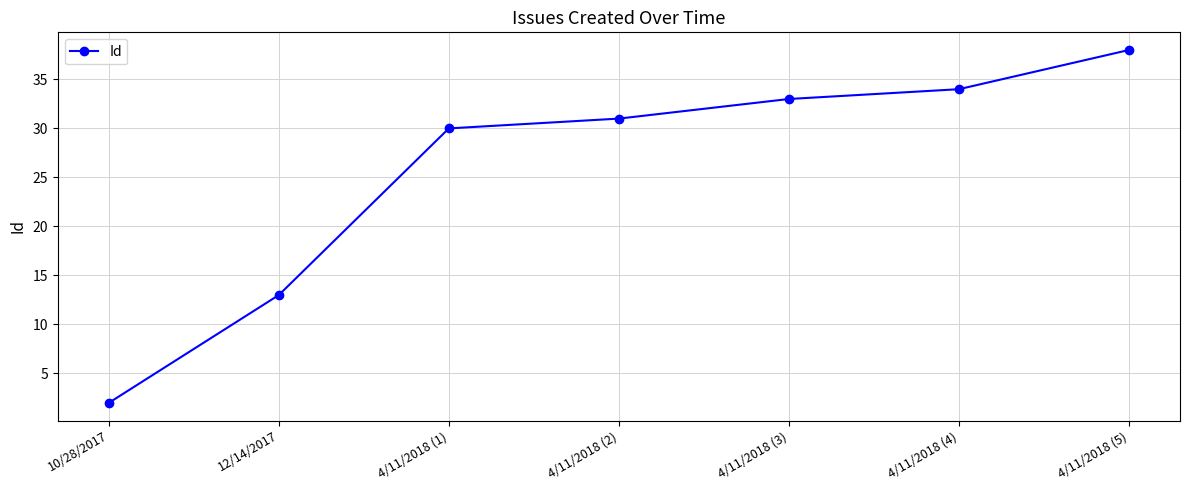

Between 12/14/2017 and 4/11/2018 (5), which is larger?

4/11/2018 (5)